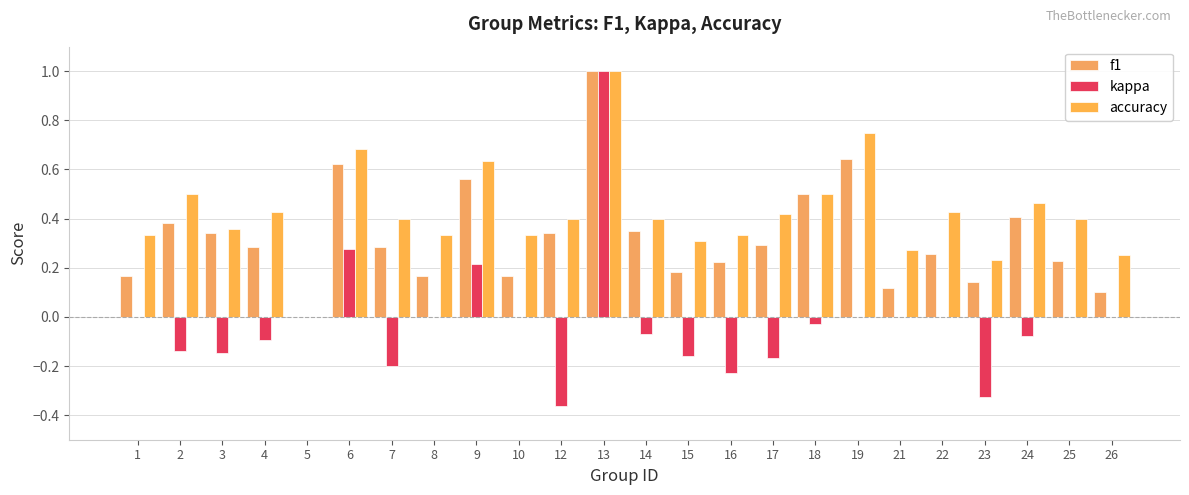

The value of accuracy at 14 is 0.1. True or false?

False